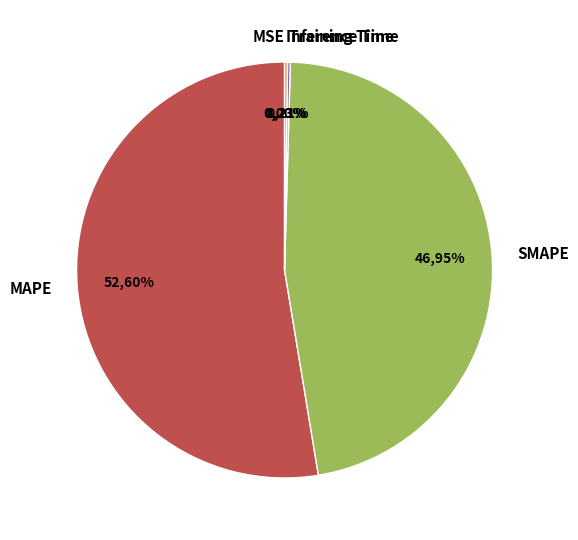

Count the number of slices in the pie.

5